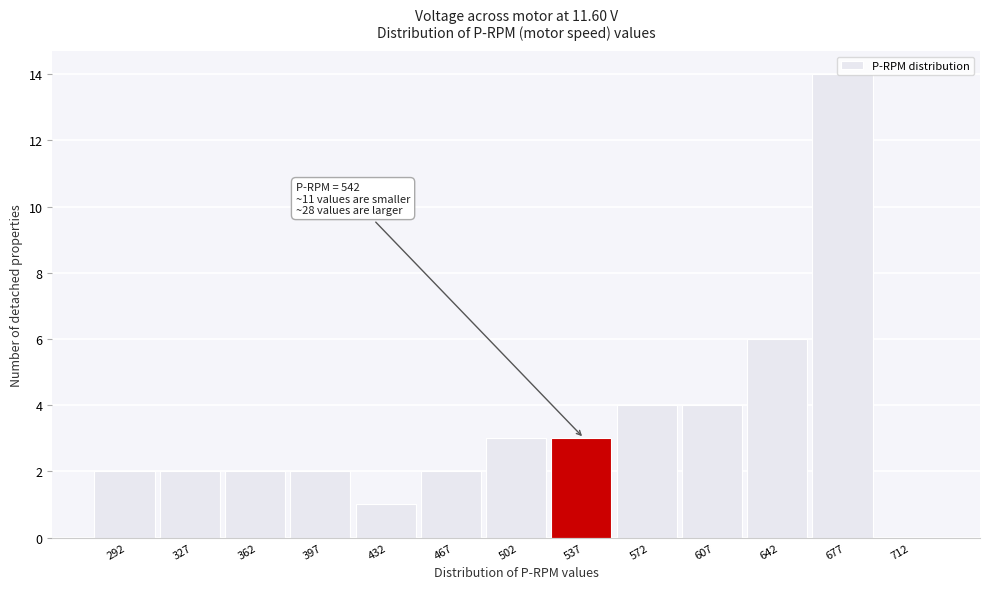

The value at 642 is 6. True or false?

True